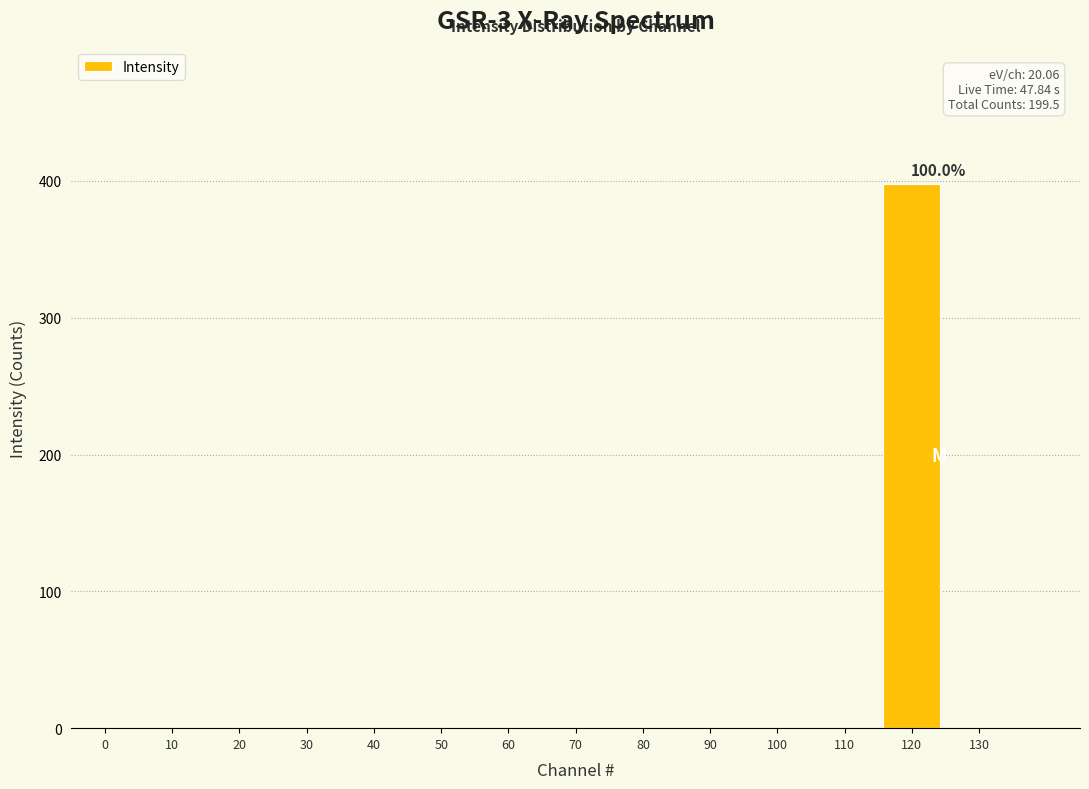

Reading left to right, extract all data points from this chart.

0=0	10=0	20=0	30=0	40=0	50=0	60=0	70=0	80=0	90=0	100=0	110=0	120=398	130=0